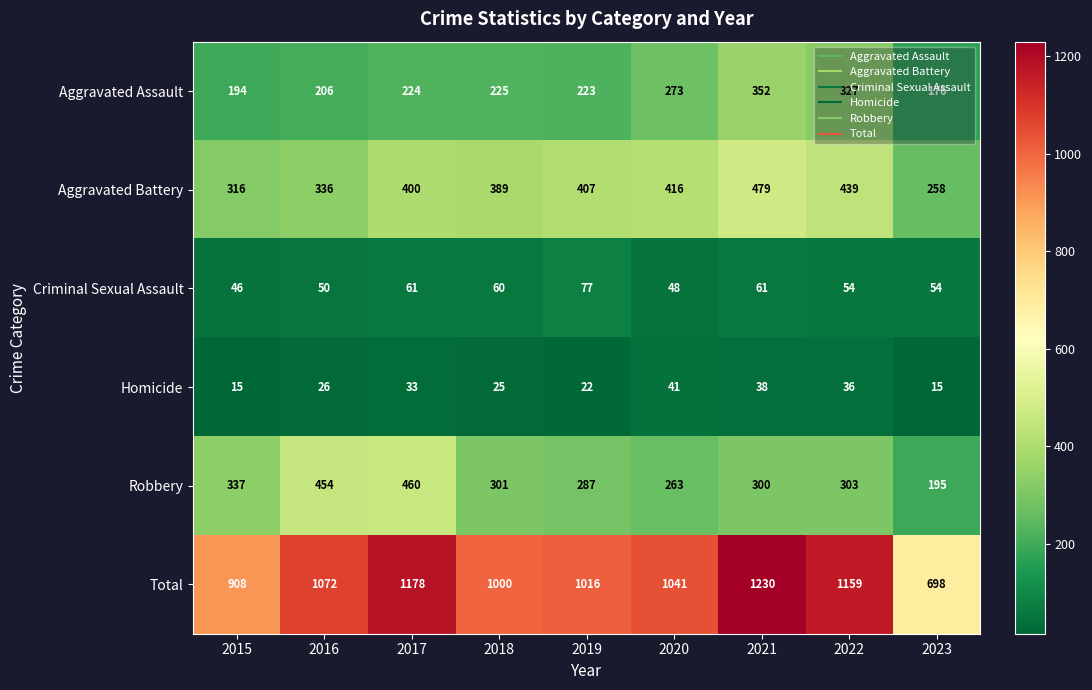

Which series has the widest spread of values?

Total